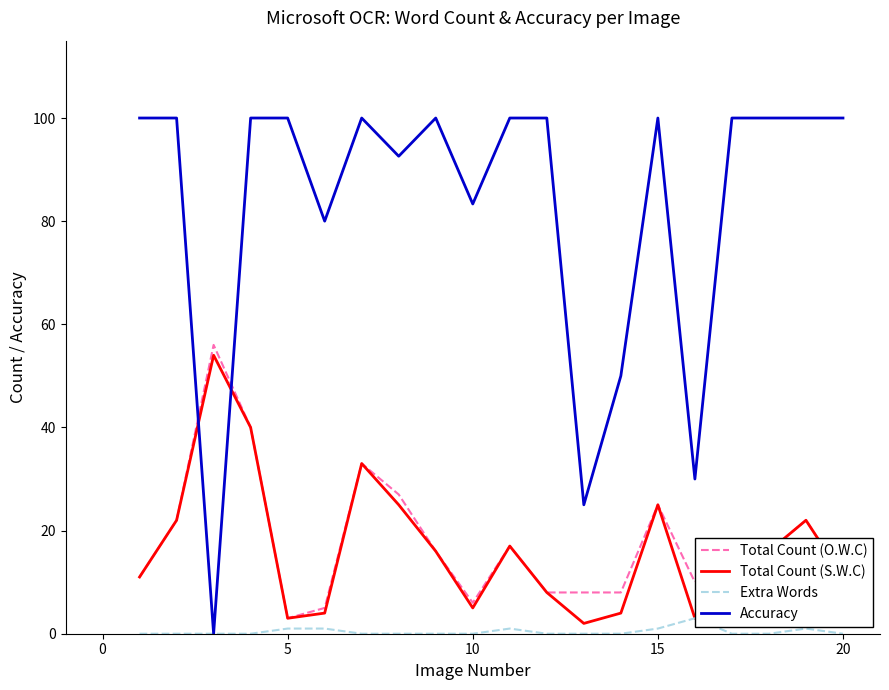

Which series has the widest spread of values?

Accuracy